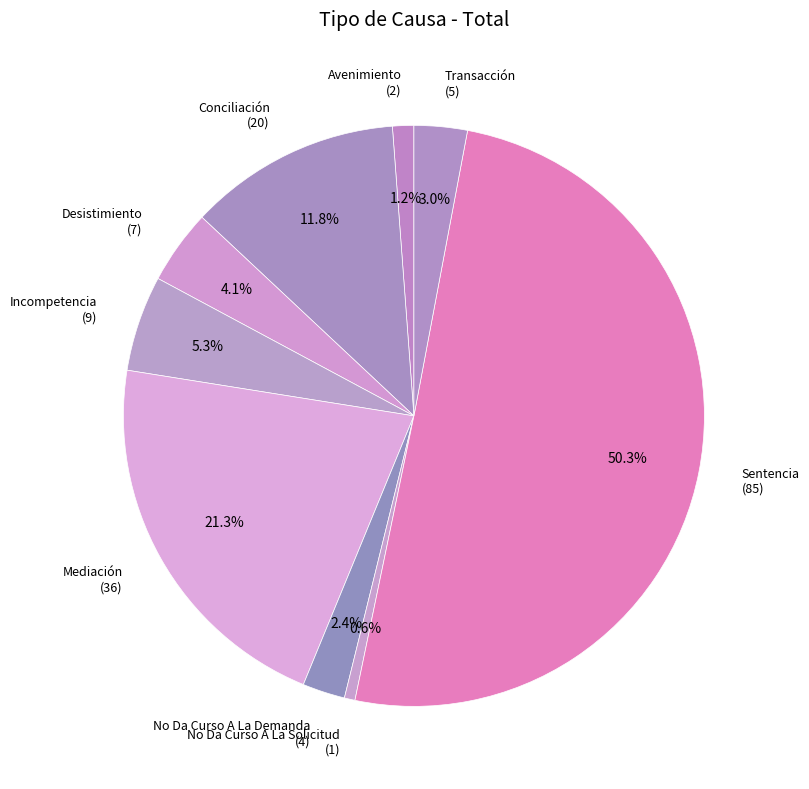

Rank the categories by value from lowest to highest.

No Da Curso A La Solicitud, Avenimiento, No Da Curso A La Demanda, Transacción, Desistimiento, Incompetencia, Conciliación, Mediación, Sentencia